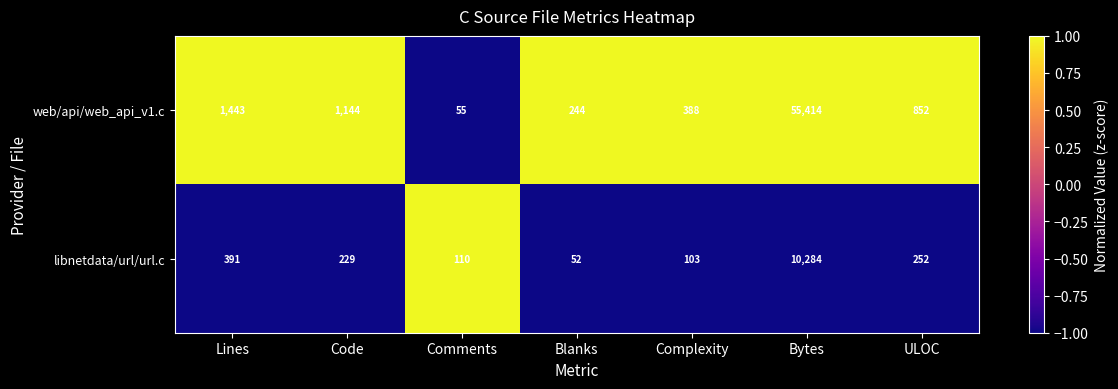

List the series in order of their peak value, highest first.

web/api/web_api_v1.c, libnetdata/url/url.c